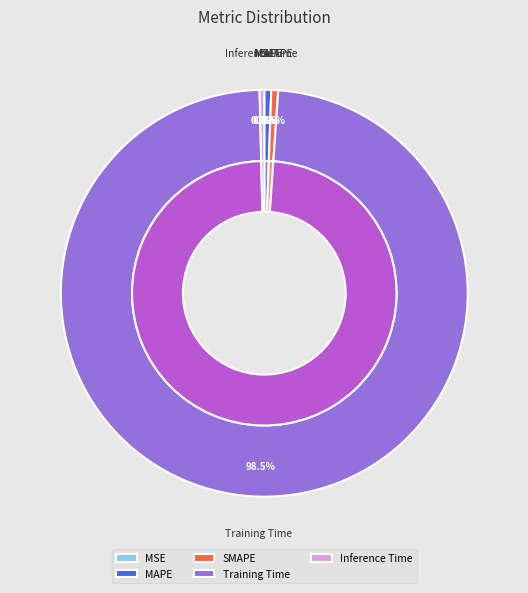

Is Training Time the majority of the pie?

Yes